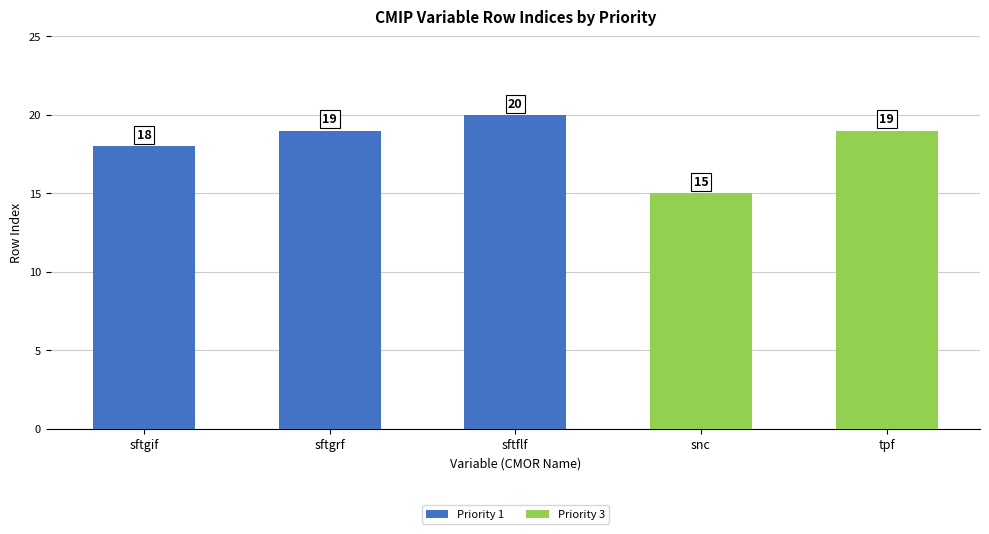

Which series has the largest total across all categories?

Priority 1